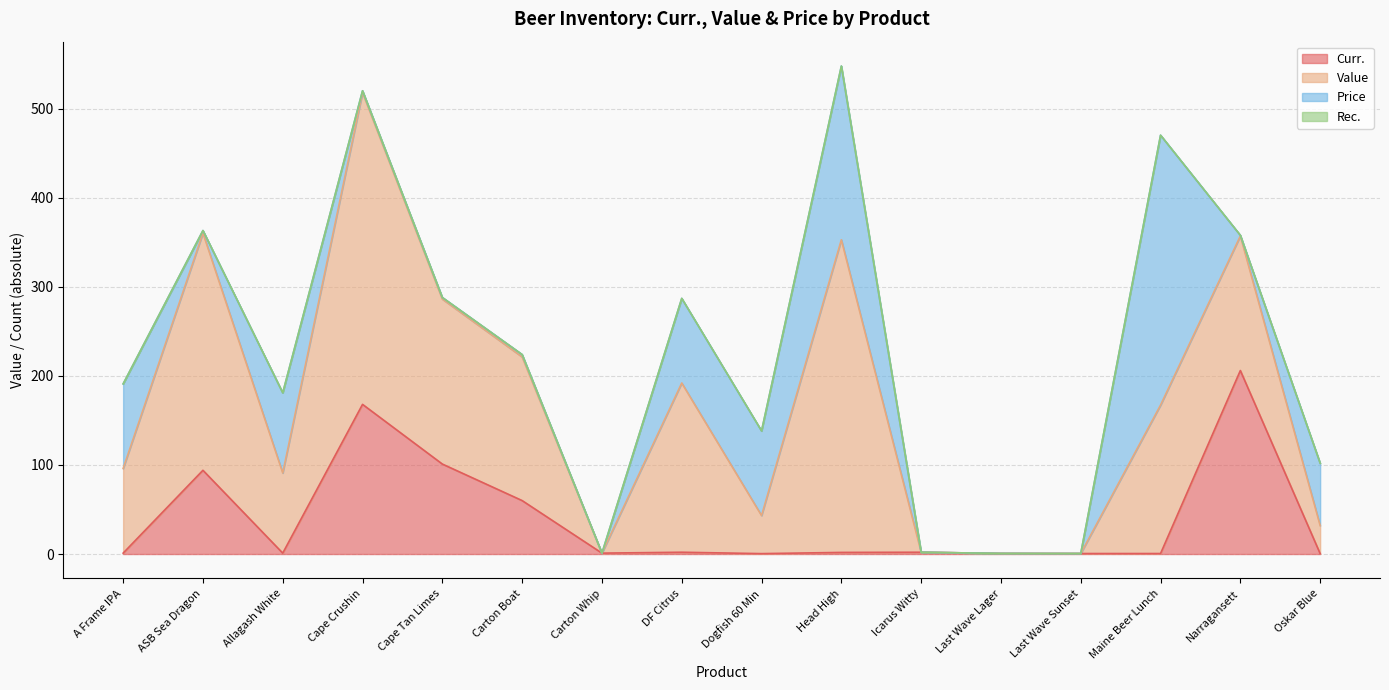

Which series has the largest total across all categories?

Value